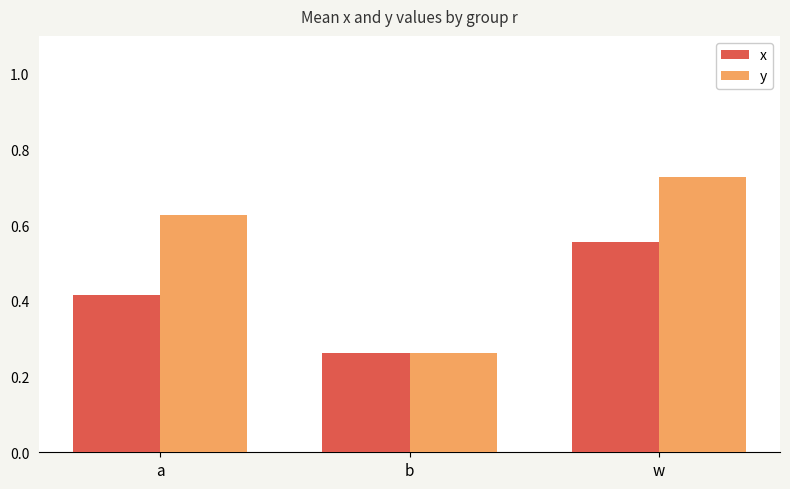

True or false: x has a value of 0.1 at w.

False